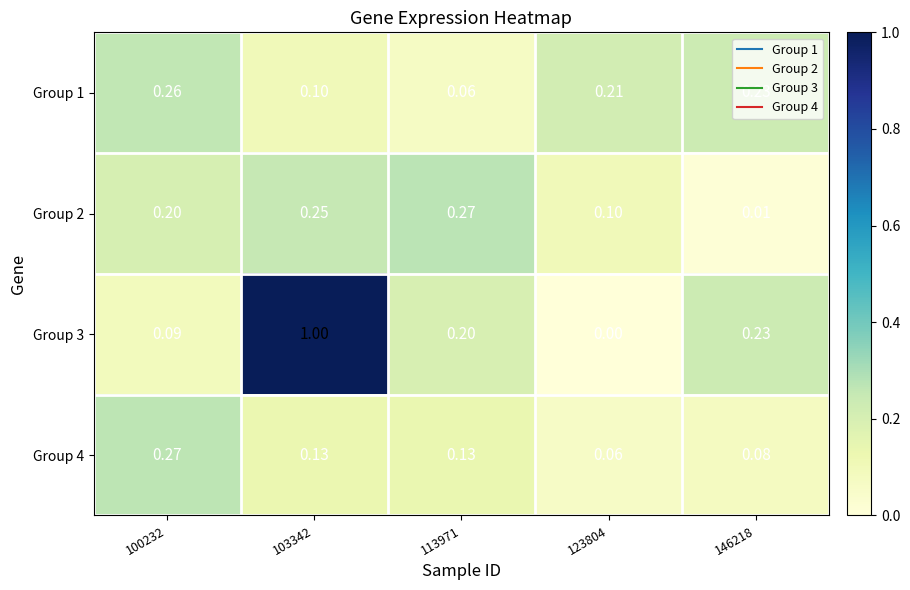

Is the value of Group 2 at 103342 greater than the value of Group 4 at 103342?

Yes